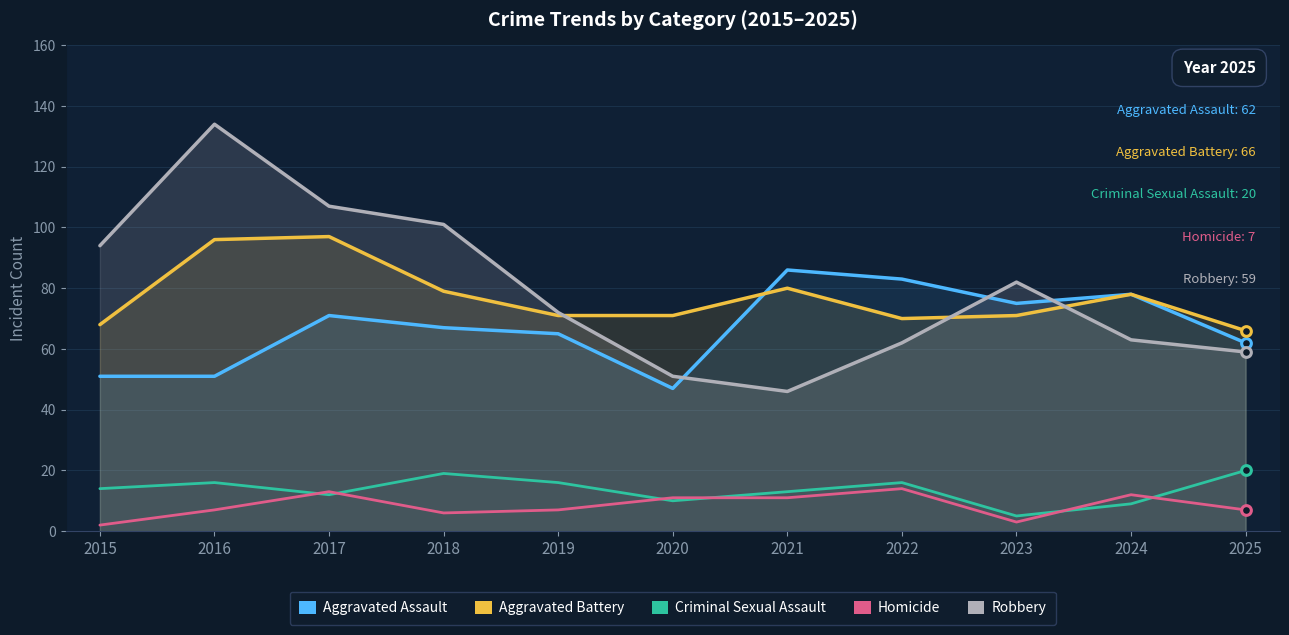

Reading right to left, extract all data points from this chart.

Aggravated Assault: 62	78	75	83	86	47	65	67	71	51	51
Aggravated Battery: 66	78	71	70	80	71	71	79	97	96	68
Criminal Sexual Assault: 20	9	5	16	13	10	16	19	12	16	14
Homicide: 7	12	3	14	11	11	7	6	13	7	2
Robbery: 59	63	82	62	46	51	72	101	107	134	94